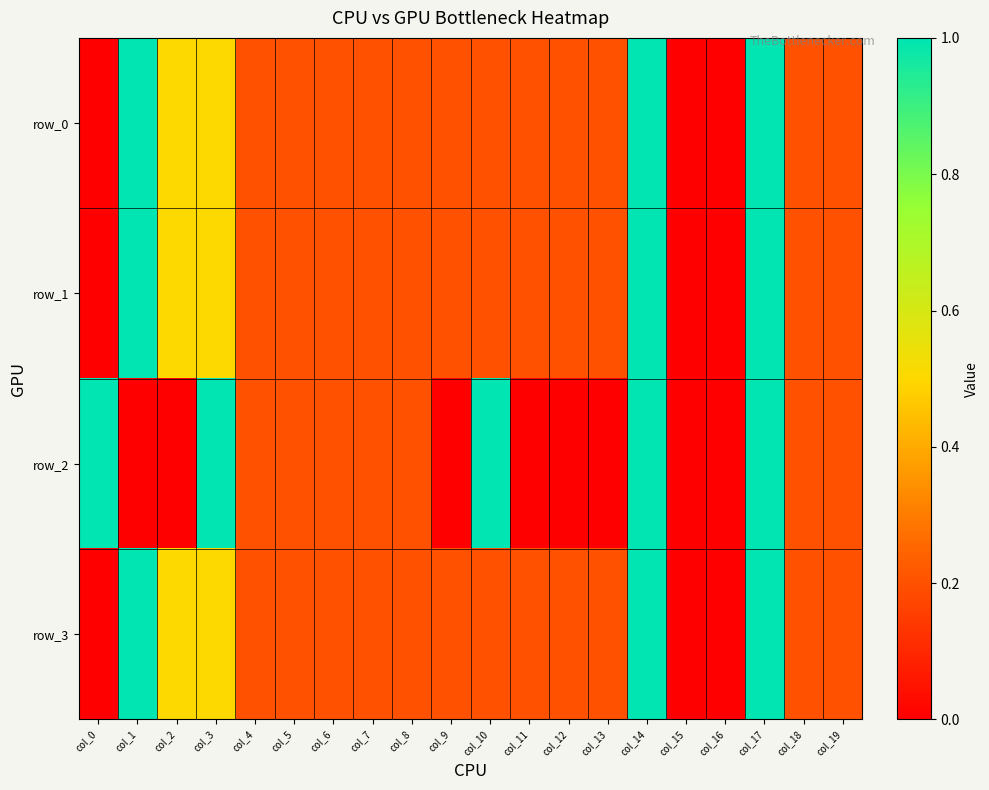

How many distinct data groups are displayed?

4